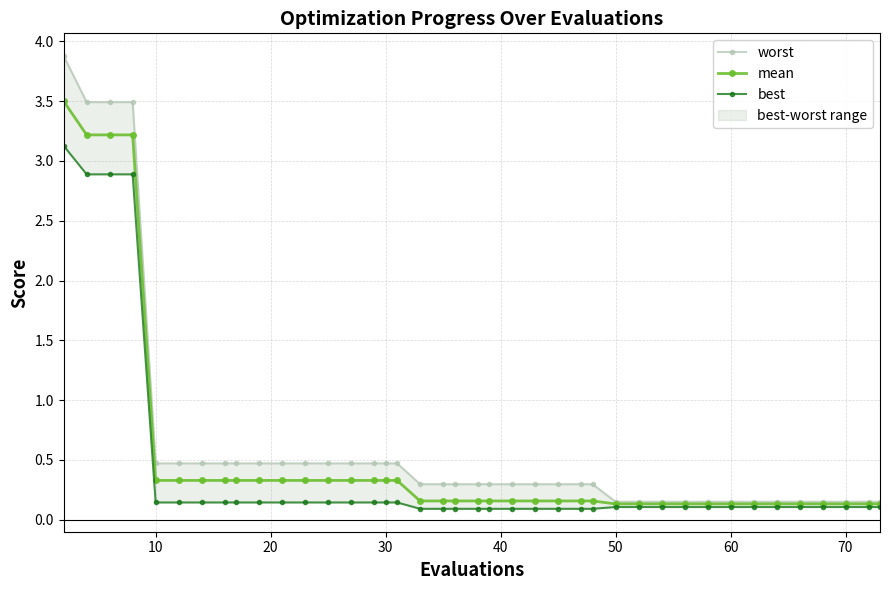

Rank the series by their average value, from highest to lowest.

worst, mean, best